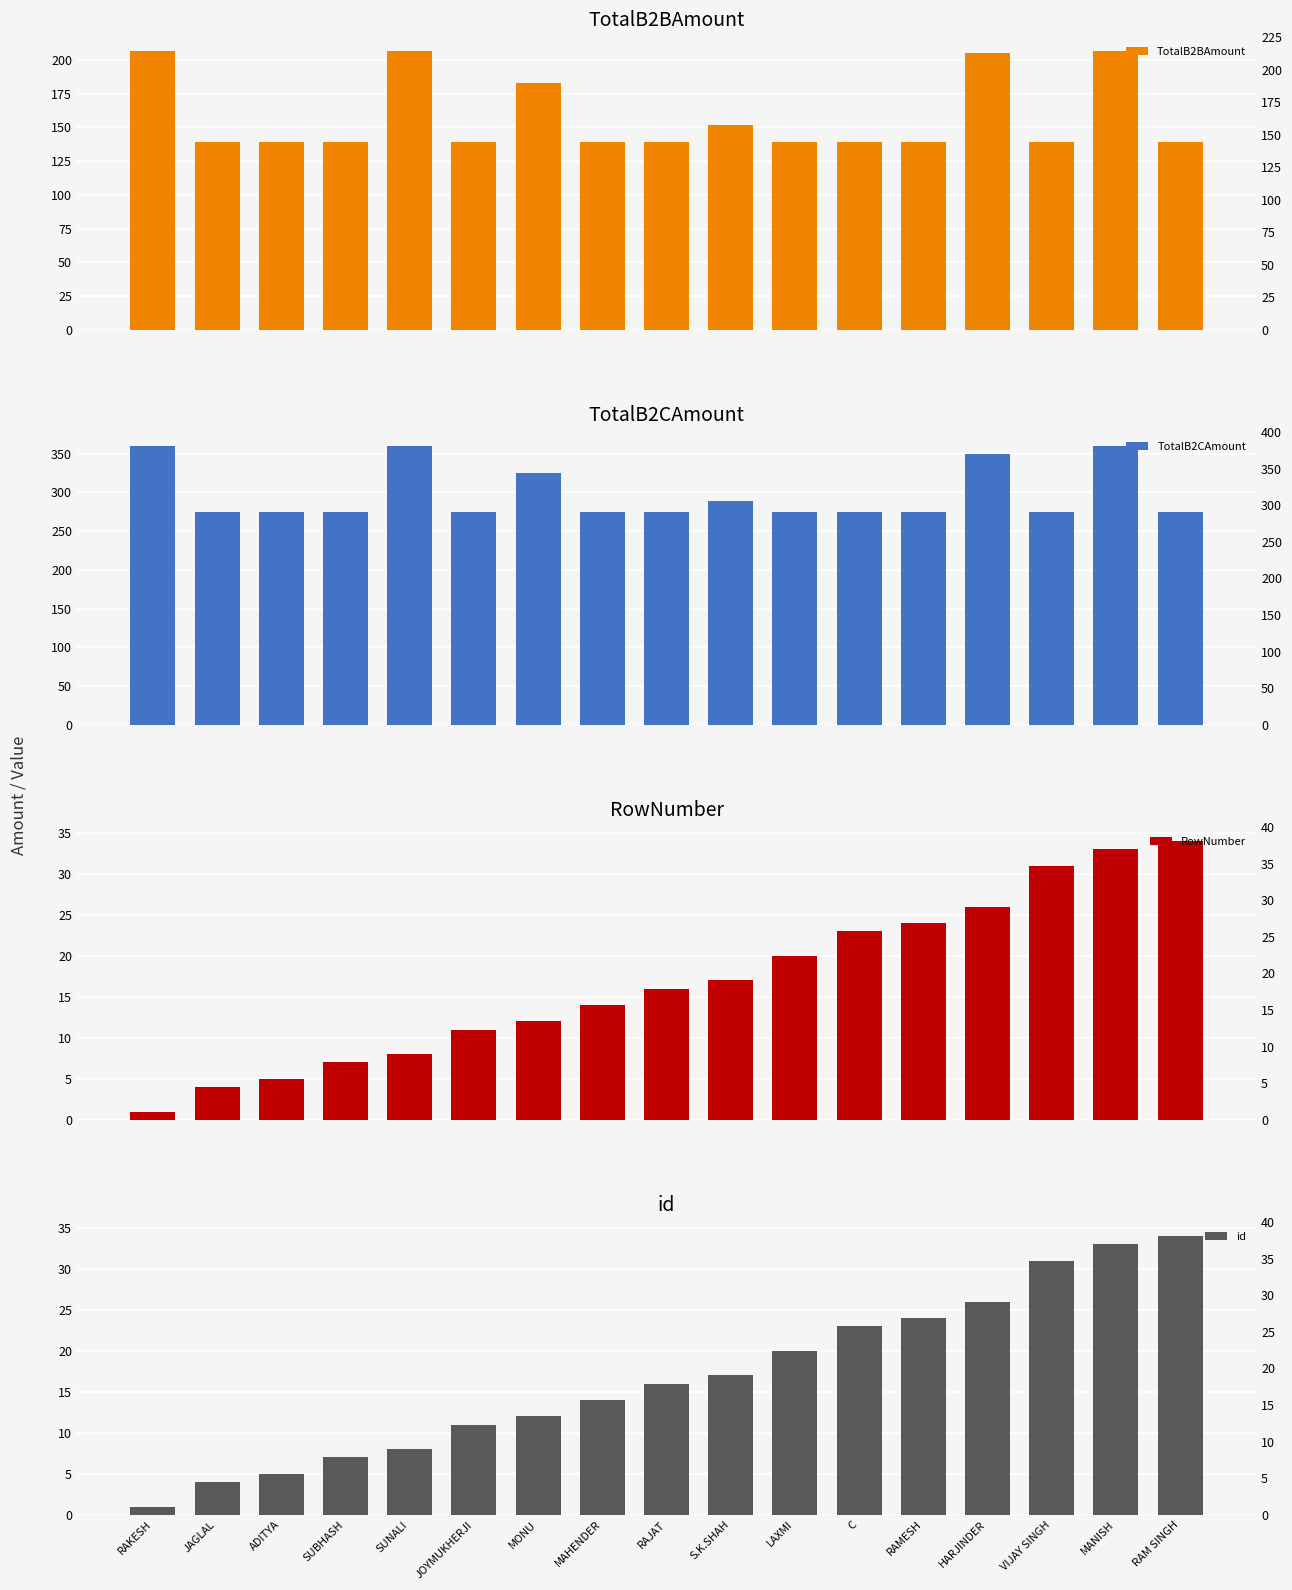

What is the label of the 4th bar from the right?

HARJINDER